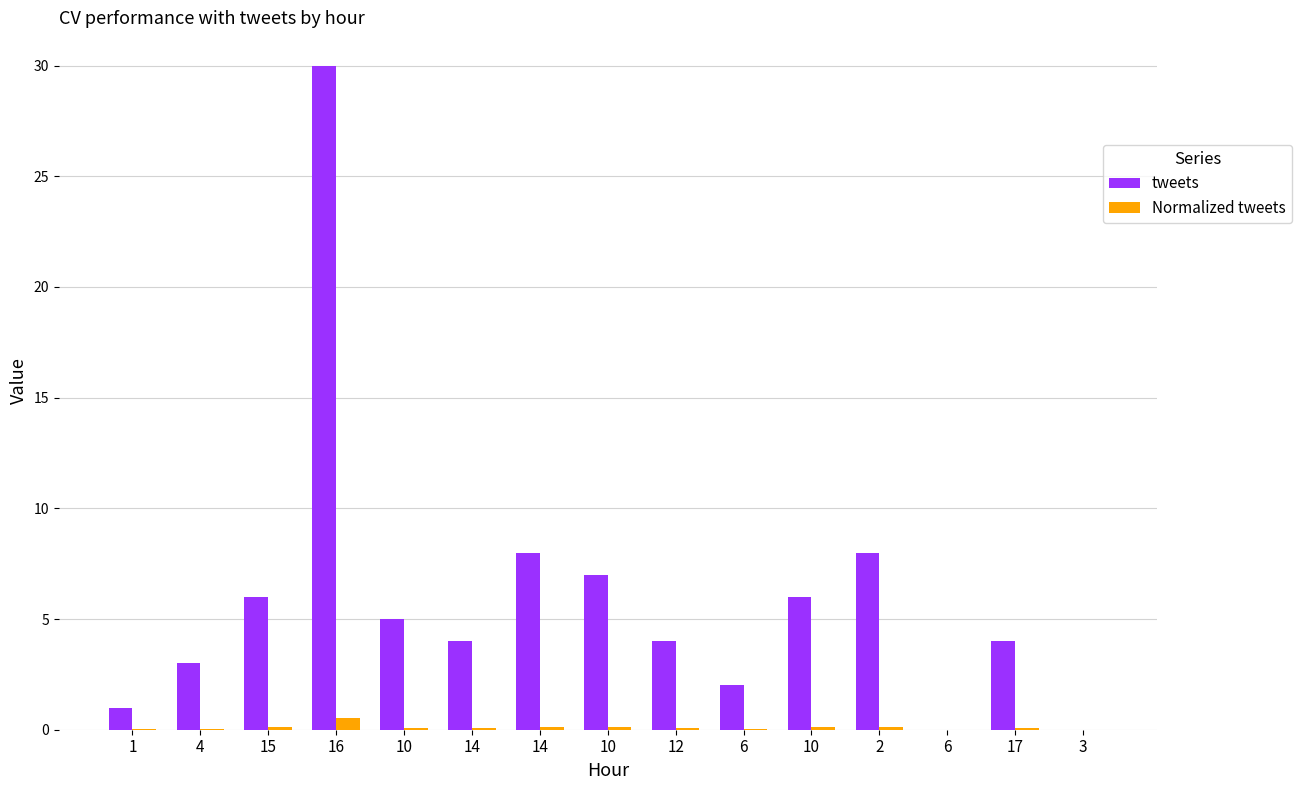

List the labels in order of tweets value, largest first.

16, 14, 2, 10, 15, 10, 10, 14, 12, 17, 4, 6, 1, 6, 3